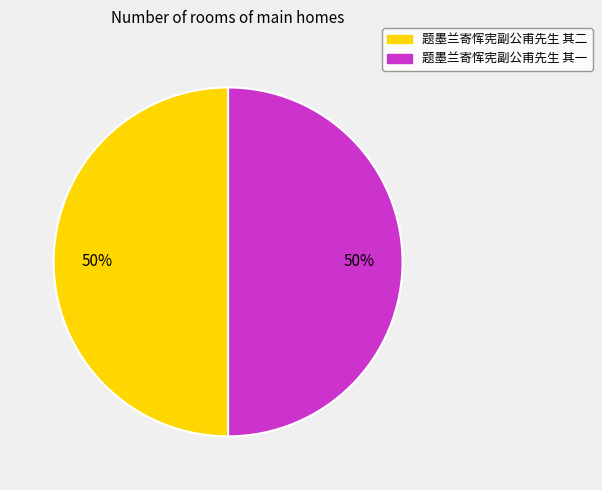

What percentage is the 题墨兰寄恽宪副公甫先生 其二 slice, to the nearest percent?

50%